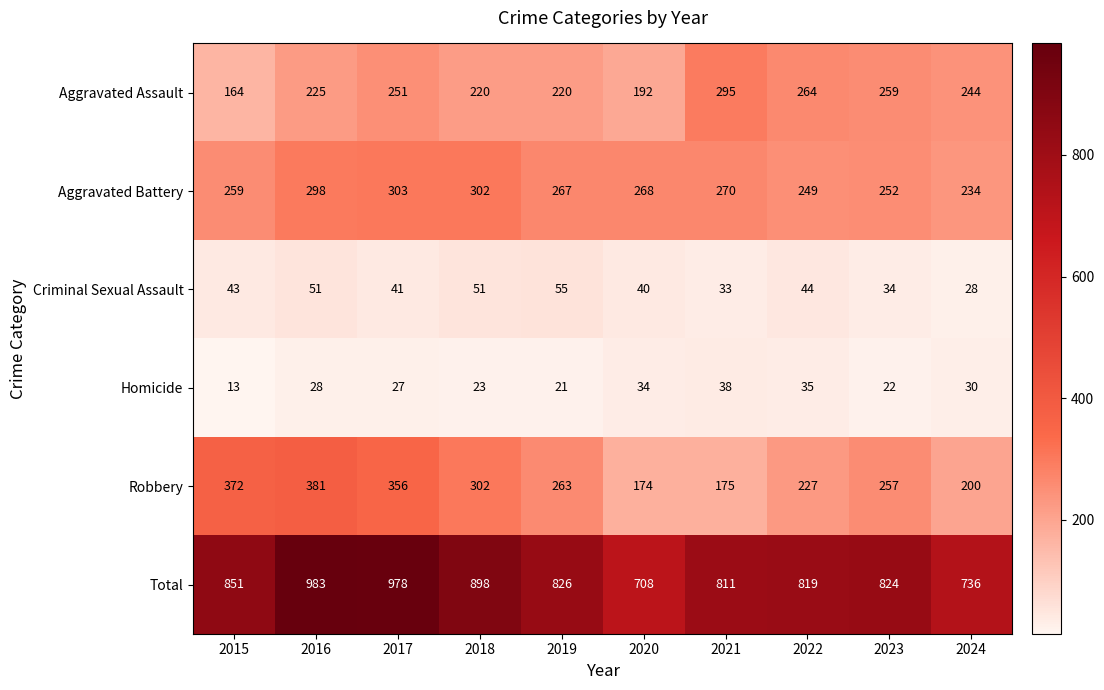

What is the difference between the Aggravated Battery values at 2021 and 2023?

18